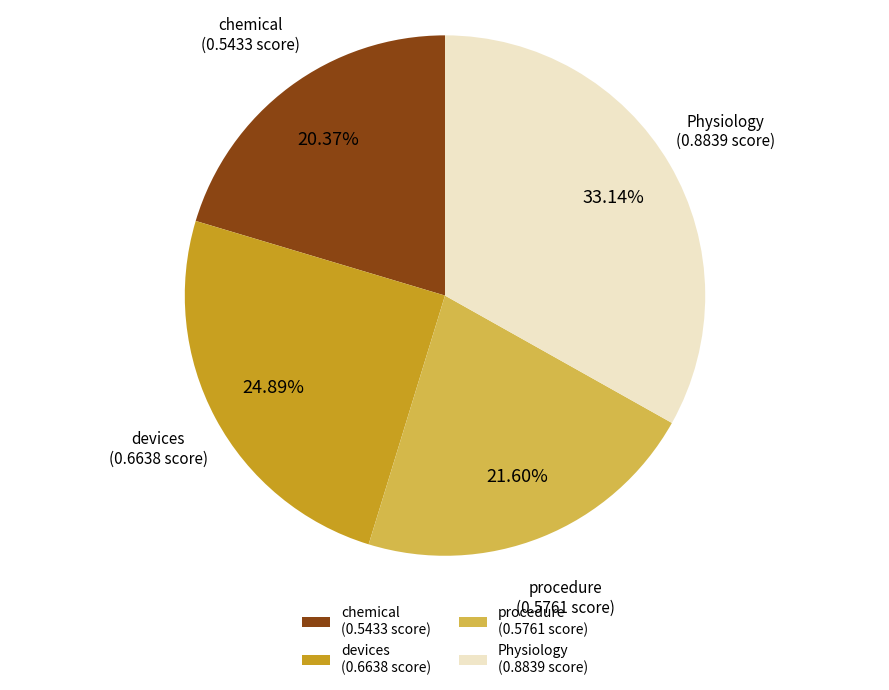

Does Physiology account for over 50% of the chart?

No